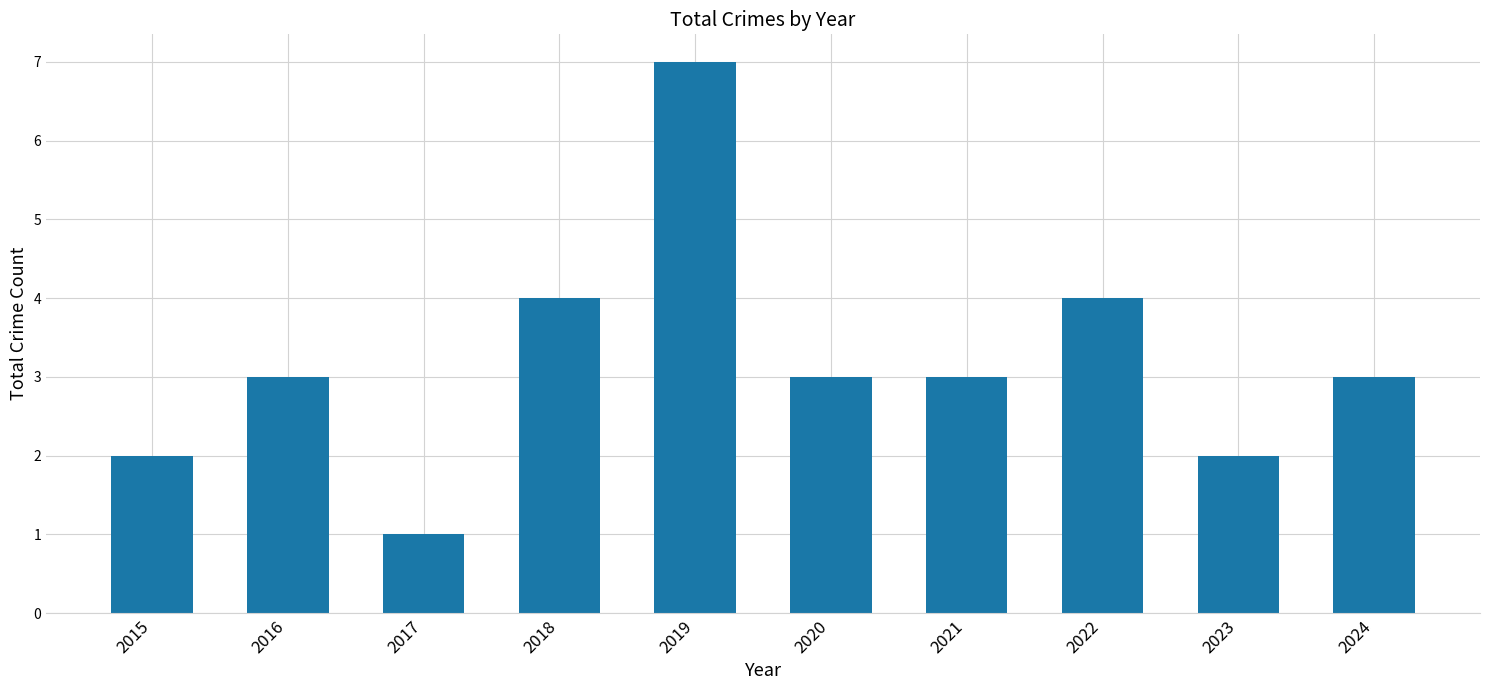

What is the change in value from 2021 to 2022?

+1